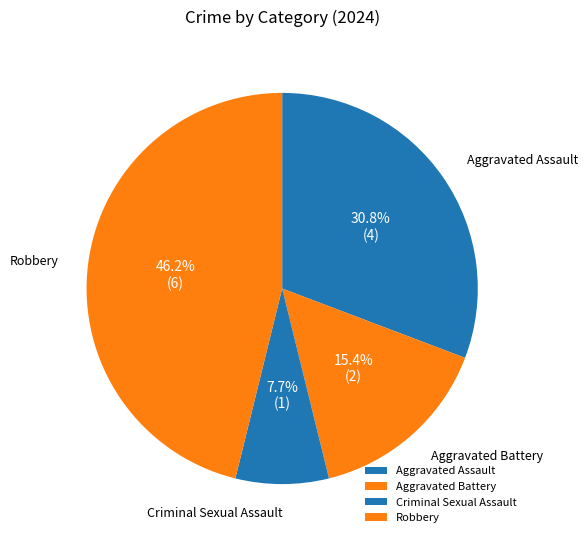

Combined, what portion of the pie is Aggravated Assault and Criminal Sexual Assault?

38.5%